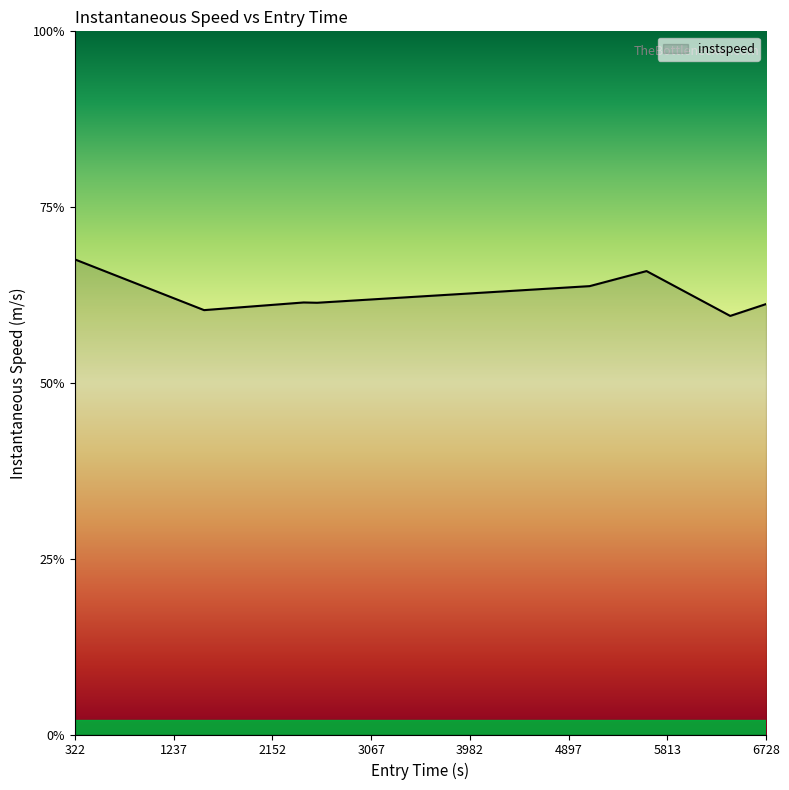

Is this an area chart (filled region under the line)?

Yes